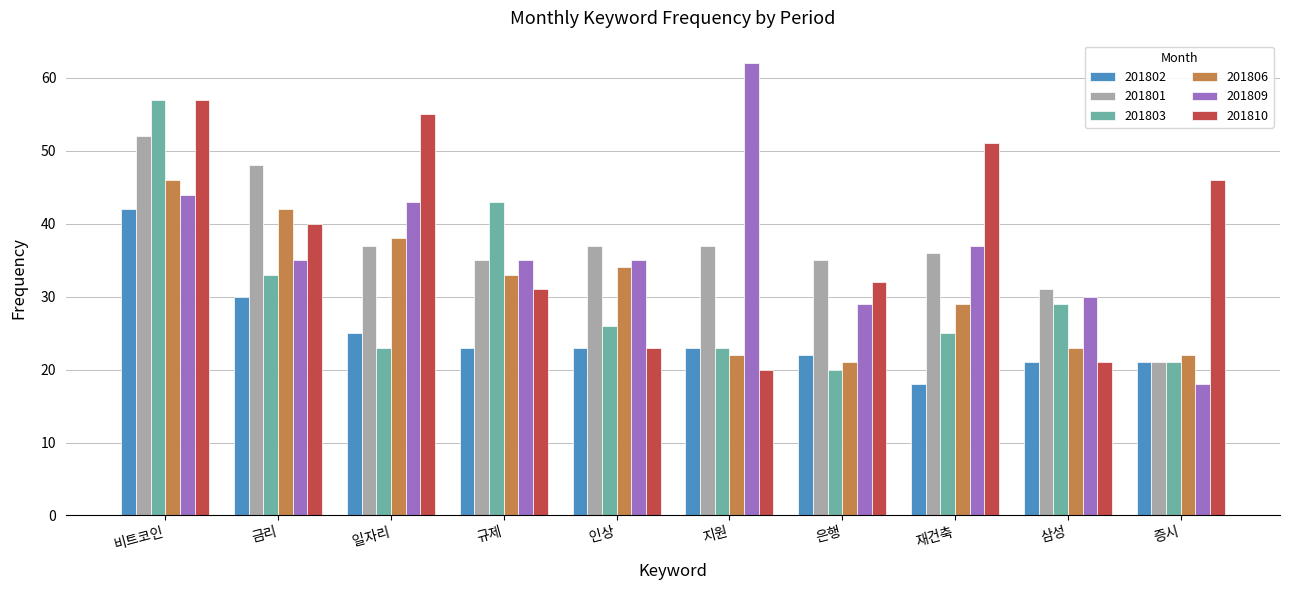

Which series has the largest total across all categories?

201810